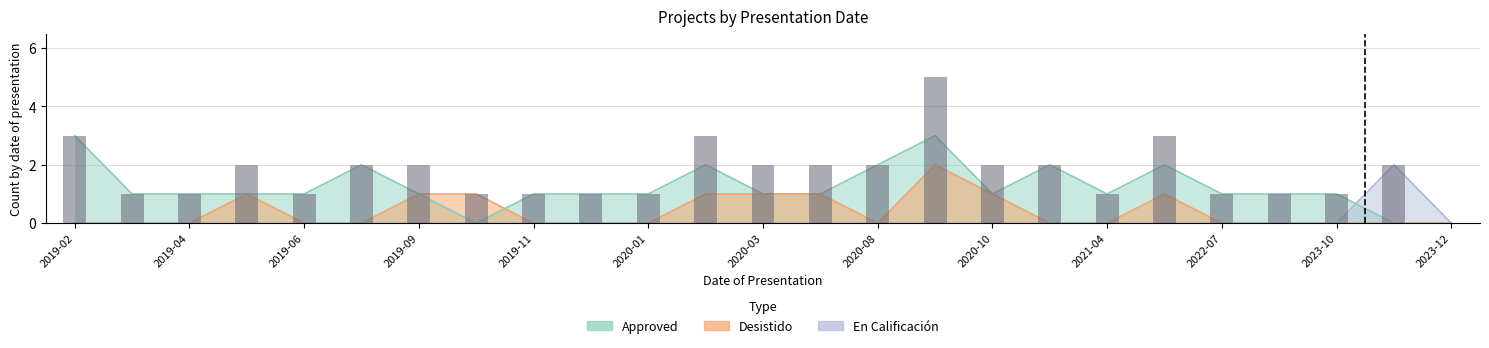

What is the greatest value displayed?

5